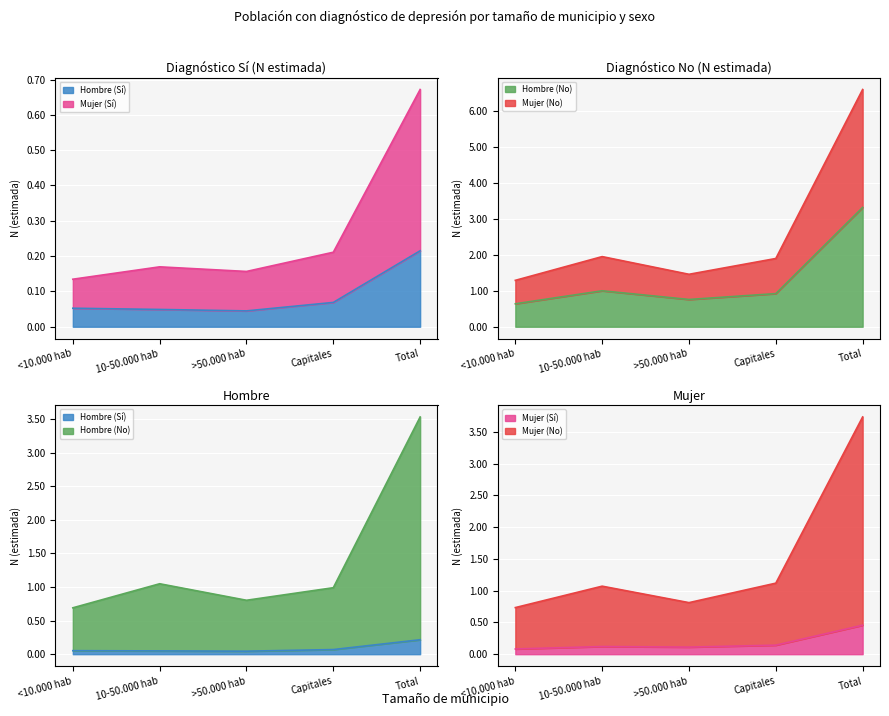

Reading left to right, transcribe all the data shown in this chart.

Hombre (Sí): 52421	48939	44872	68815	215047
Mujer (Sí): 82123	120663	111673	142172	456631
Hombre (No): 638289	999978	758201	921247	3317715
Mujer (No): 734180	1071474	812259	1119041	3736954